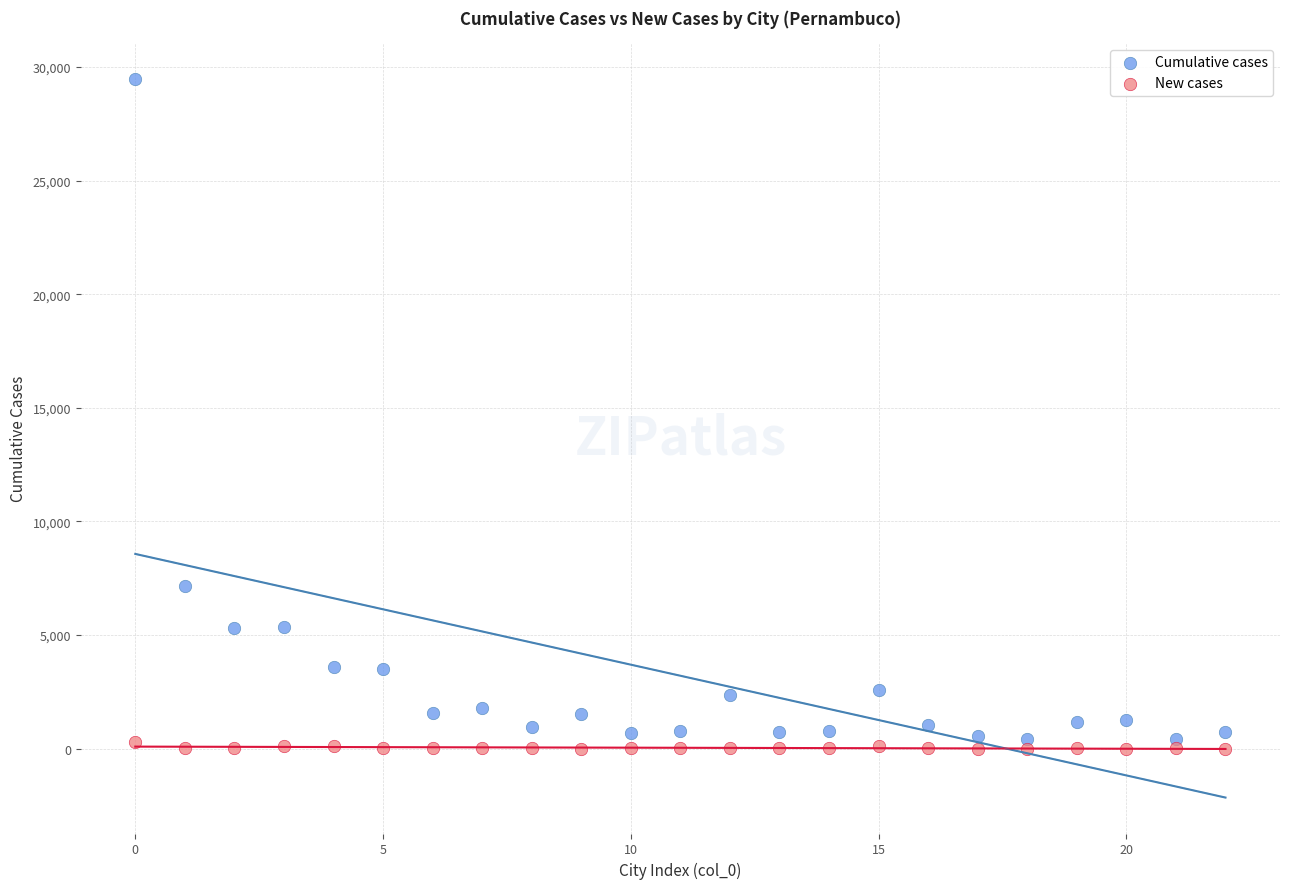

Which series has the widest spread of Y values?

Cumulative cases